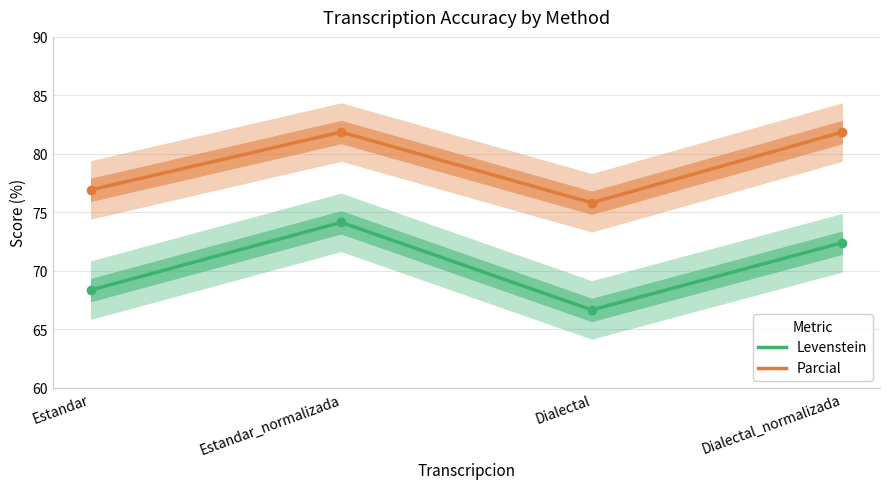

In Levenstein, how many points are lower than both neighbors (excluding endpoints)?

1